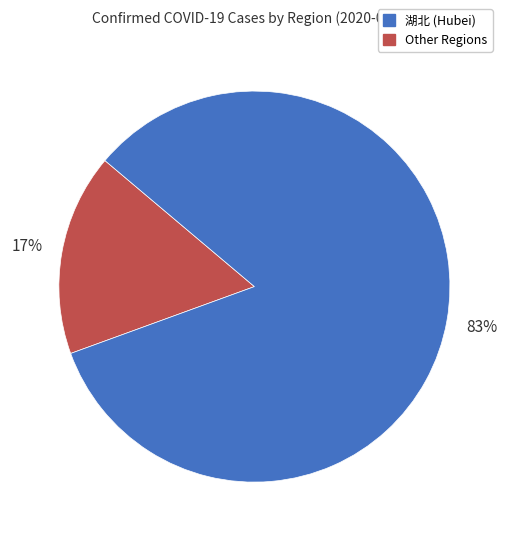

Count the number of slices in the pie.

2